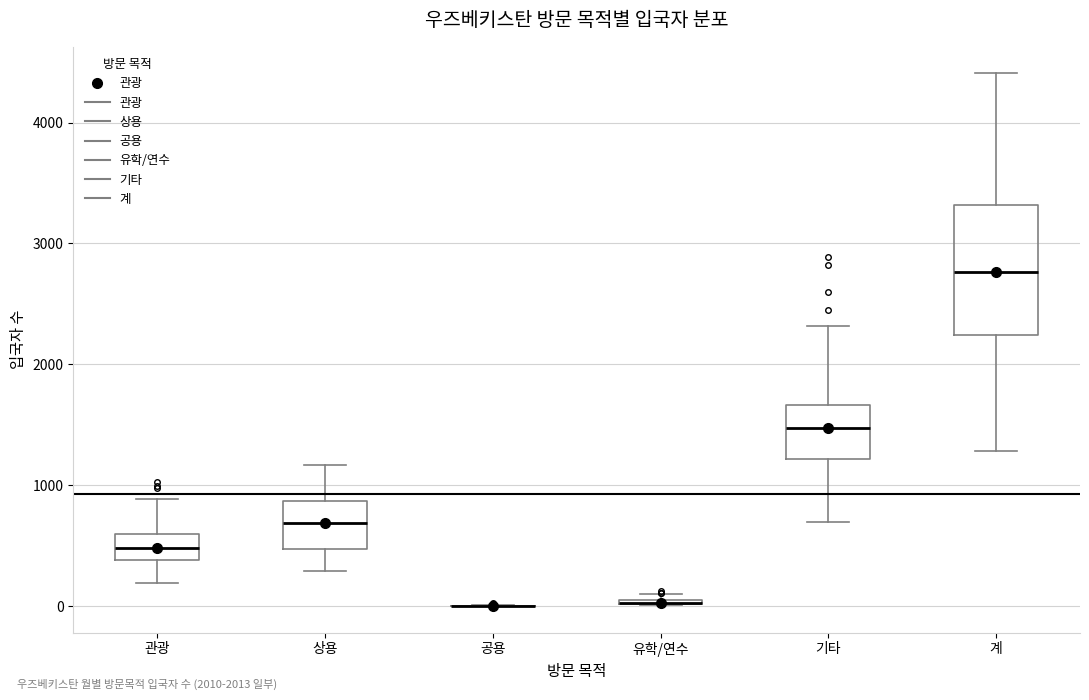

Where does the lower whisker of the box for 관광 end on the y-axis? The values are not printed on the chart, so give them approximately, as read against the axis.

200